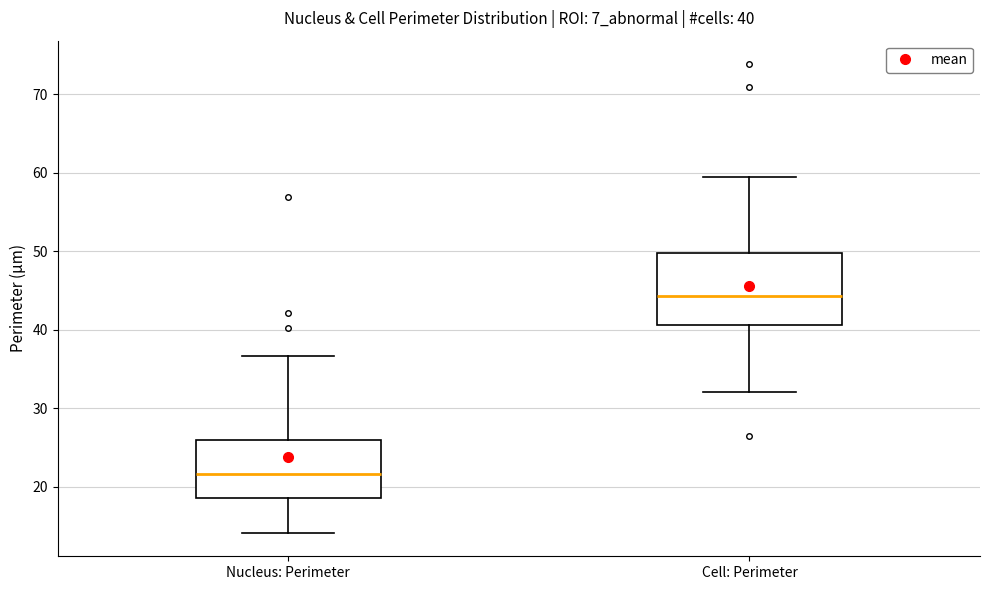

Which box is the tallest, from its lower edge to its upper edge?

Cell: Perimeter